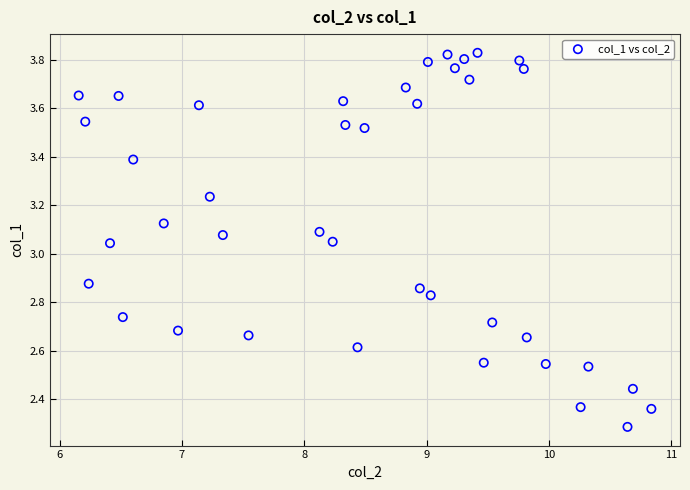

What is the range of X values (max minus min)?

4.7